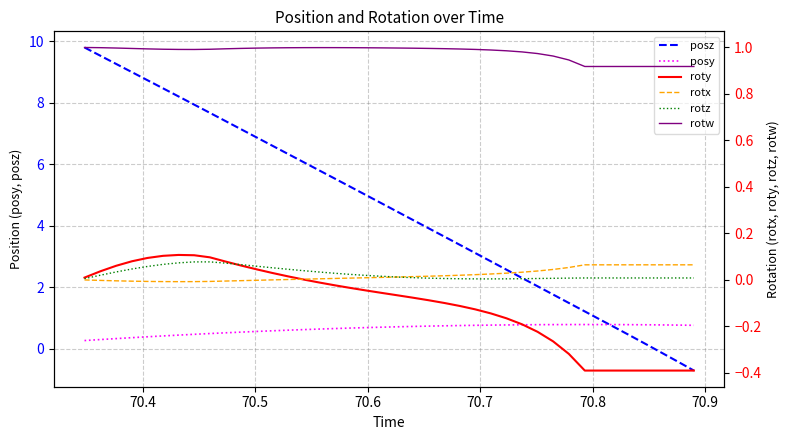

What is the maximum value for posy?

0.8